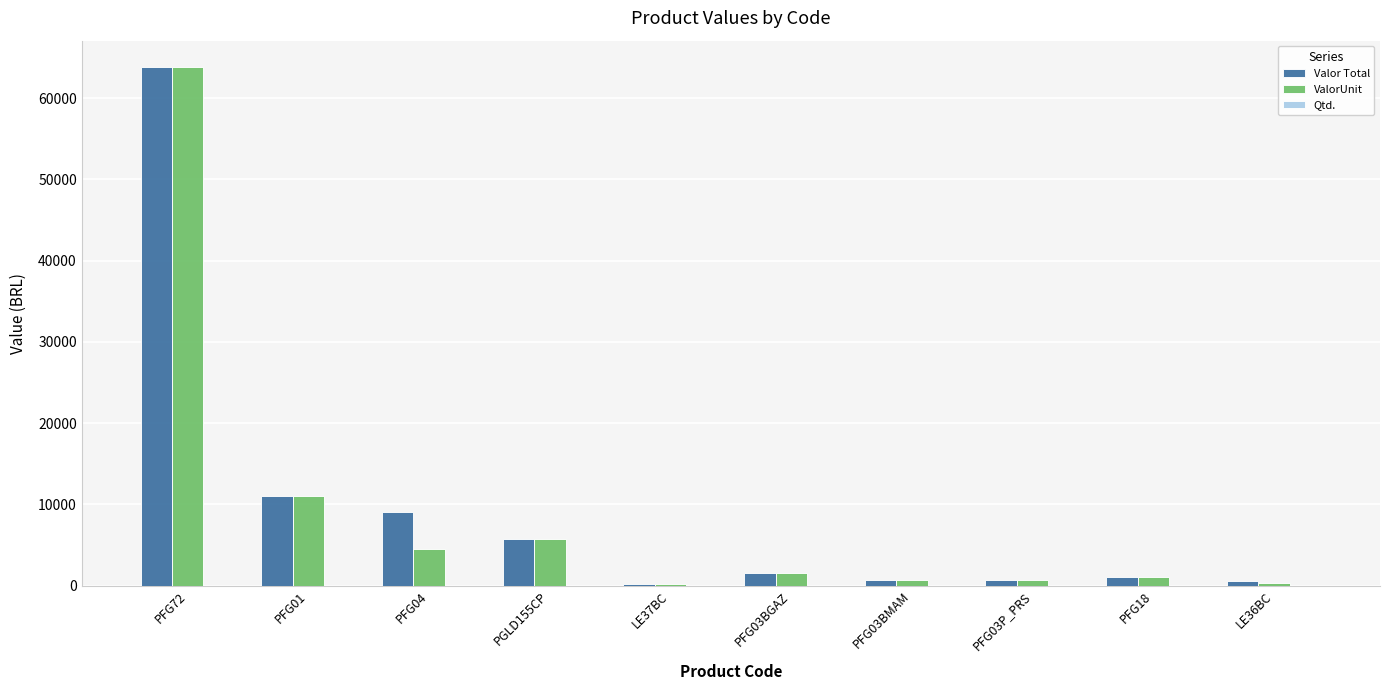

At which label does ValorUnit first exceed 1585?

PFG72